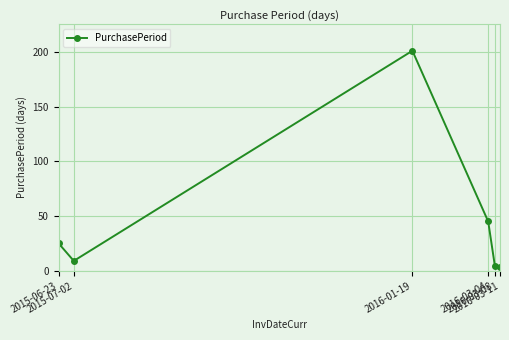

What is the difference between the values at 2016-03-04 and 2016-03-11?

42